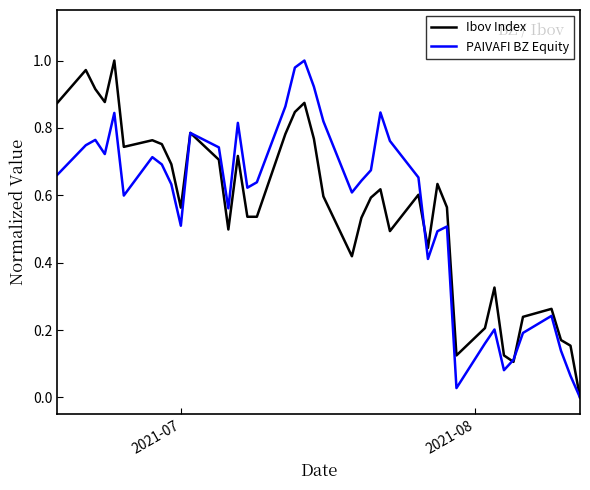

Reading right to left, transcribe all the data shown in this chart.

Ibov Index: 0.0	0.2	0.2	0.3	0.2	0.1	0.1	0.3	0.2	0.1	0.6	0.6	0.4	0.6	0.5	0.6	0.6	0.5	0.4	0.6	0.8	0.9	0.8	0.8	0.5	0.5	0.7	0.5	0.7	0.8	0.6	0.7	0.8	0.8	0.7	1.0	0.9	0.9	1.0	0.9
PAIVAFI BZ Equity: 0.0	0.1	0.1	0.2	0.2	0.1	0.1	0.2	0.2	0.0	0.5	0.5	0.4	0.7	0.8	0.8	0.7	0.6	0.6	0.8	0.9	1.0	1.0	0.9	0.6	0.6	0.8	0.6	0.7	0.8	0.5	0.6	0.7	0.7	0.6	0.8	0.7	0.8	0.7	0.7